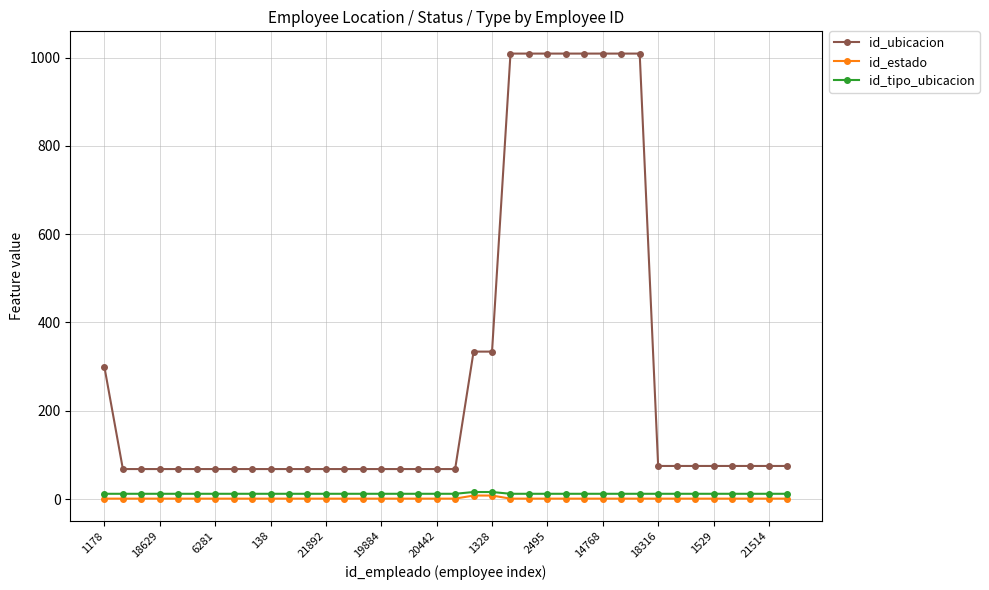

True or false: id_ubicacion and id_tipo_ubicacion cross at least once.

False